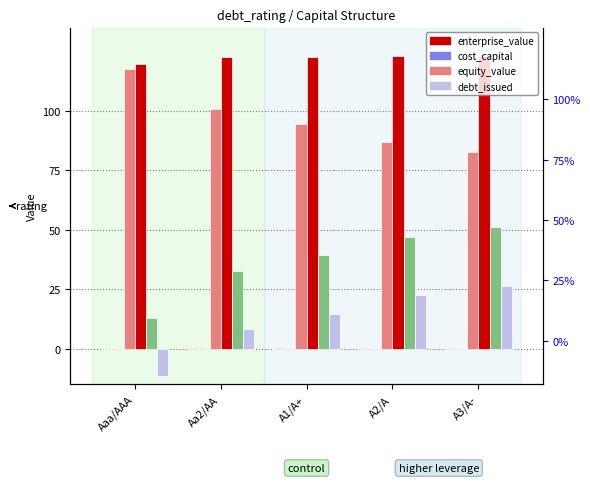

At A2/A, list the series in order from smallest to largest.

cost_capital, debt_capital, debt_issued, debt, equity_value, enterprise_value